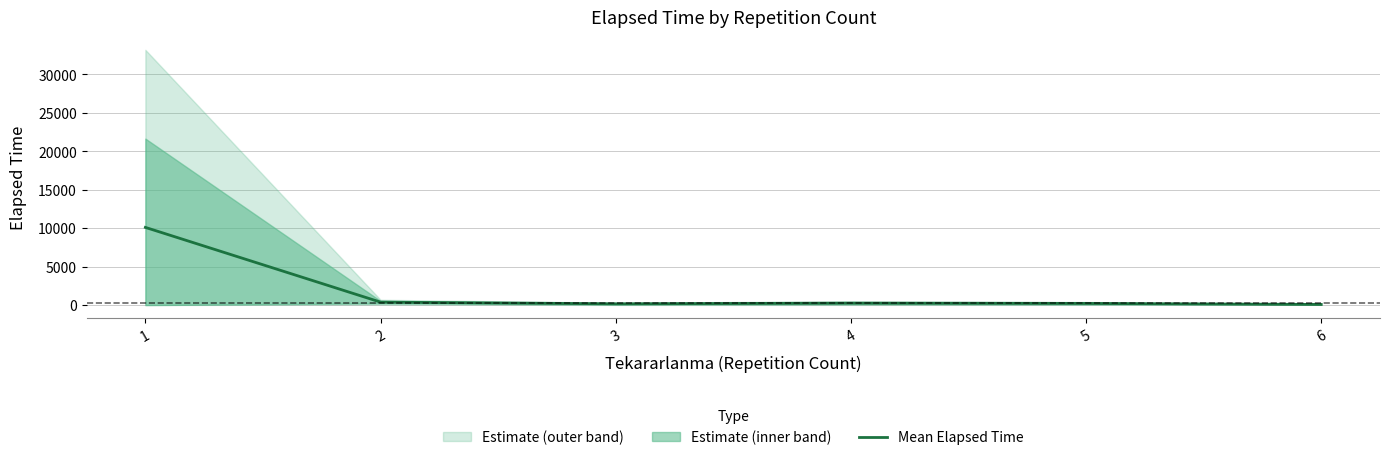

How many data points are above 252?

3